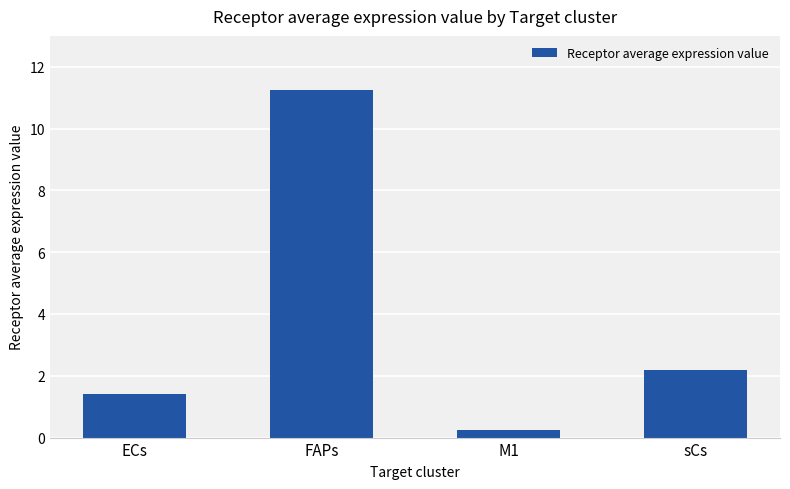

The chart shows a value of 5.6 at FAPs. True or false?

False